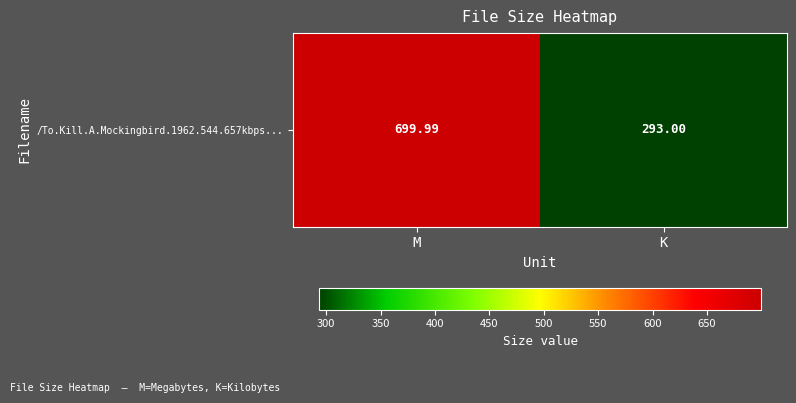

How many data points are above 699?

1